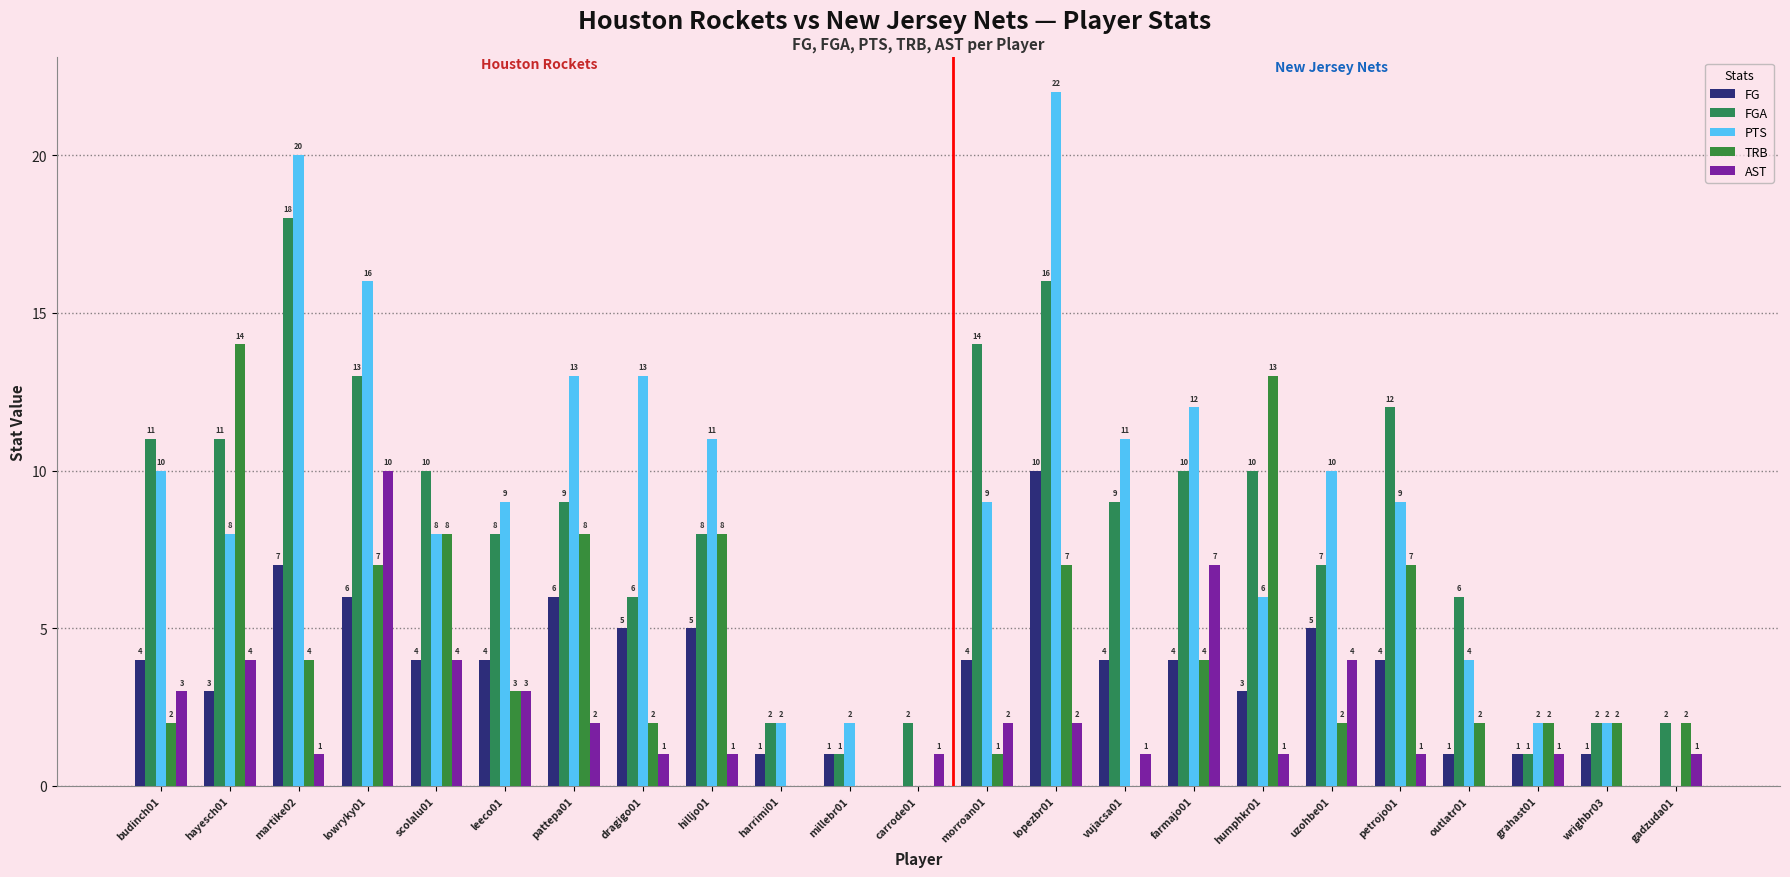

What are all the series names shown in the legend?

FG, FGA, PTS, TRB, AST